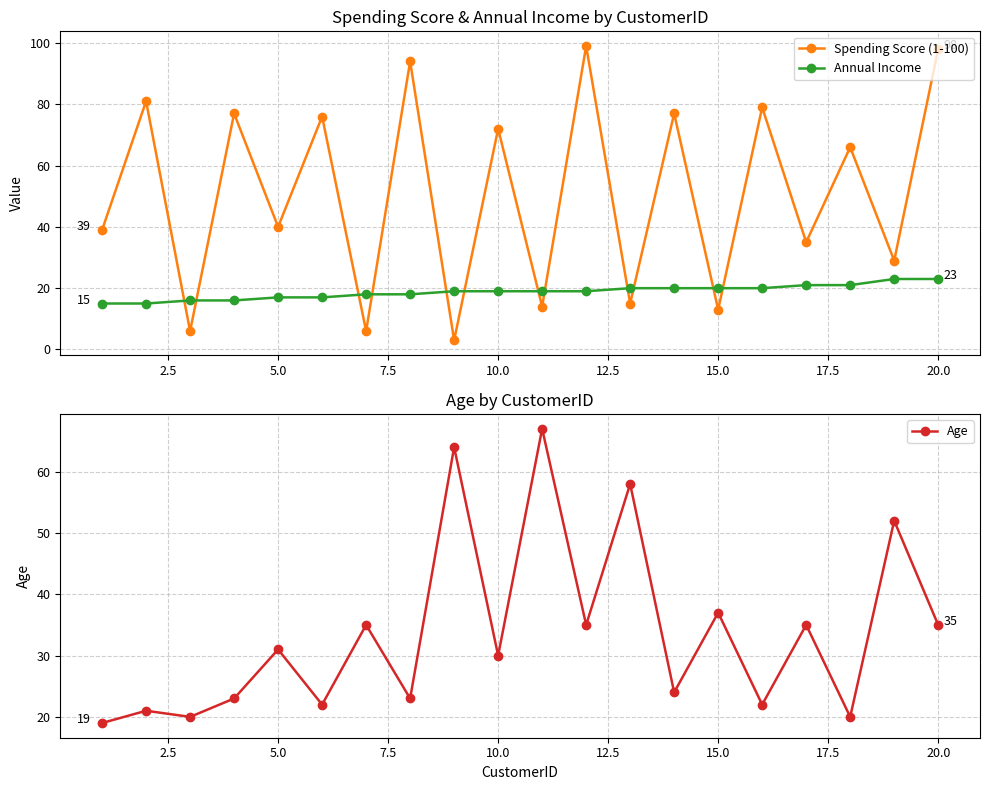

What is the lowest value of the Annual Income series?

15